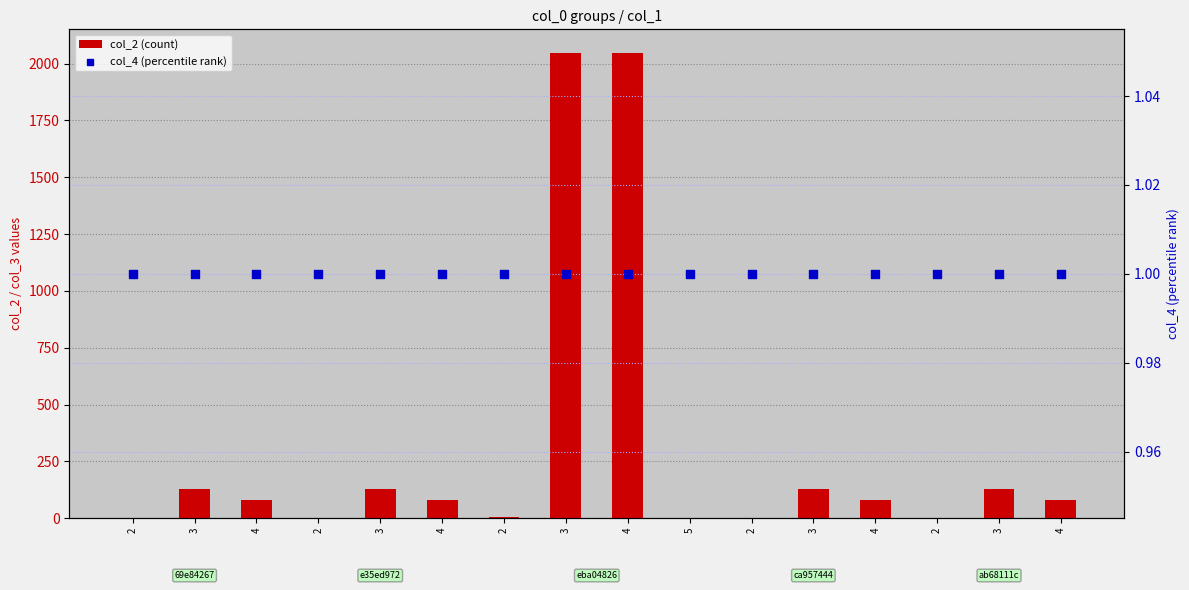

What is the total value across all series at 3?

129